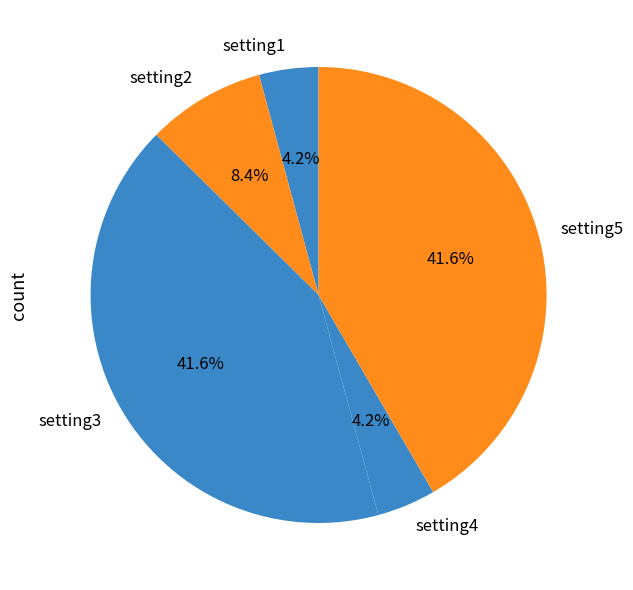

Which has a higher value, setting2 or setting5?

setting5